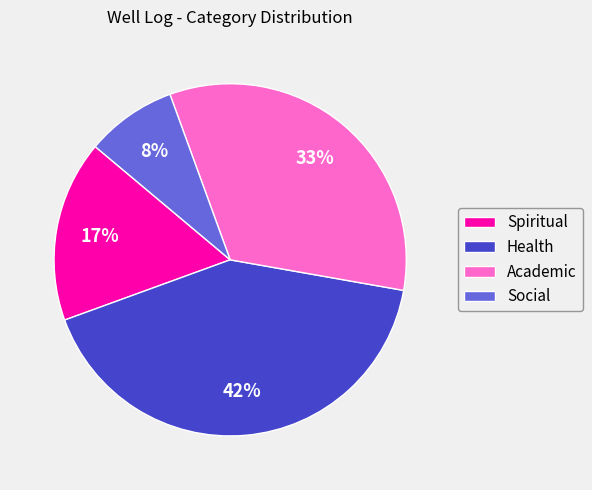

Is there a majority slice in this chart?

No